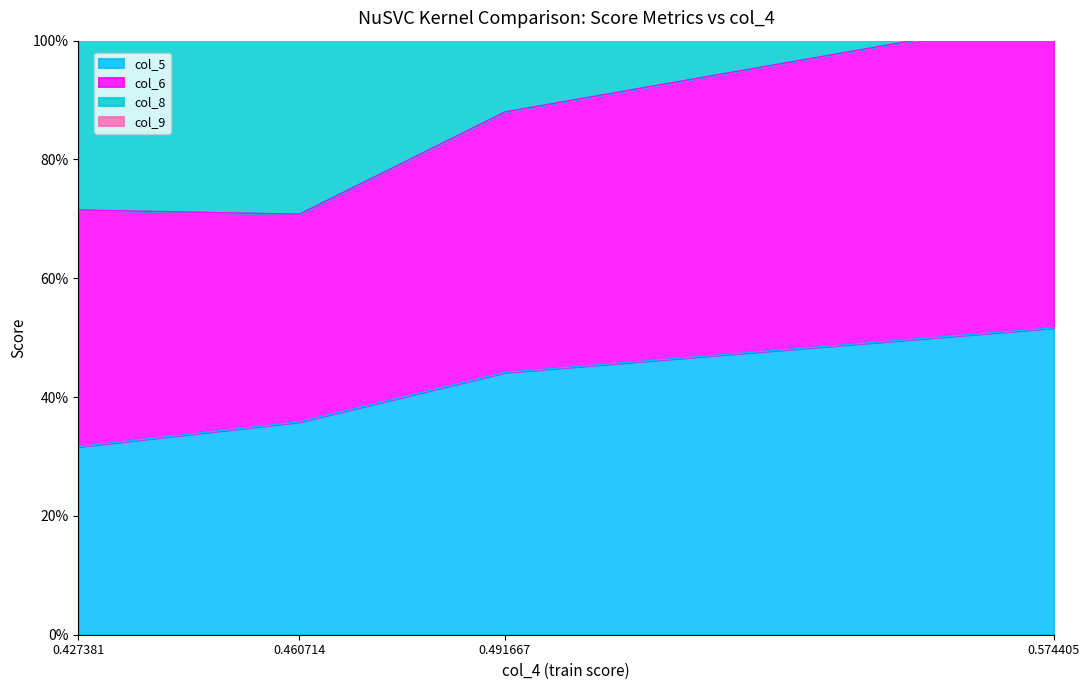

Which series changed the most between 0.427381 and 0.460714?

col_5